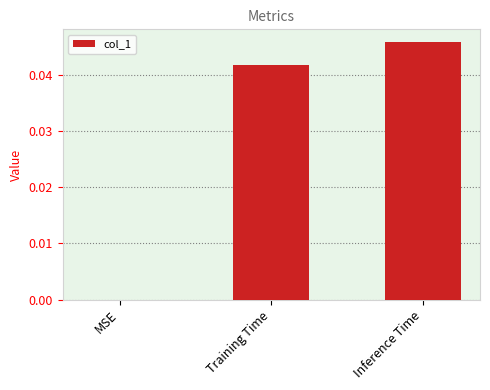

How many series are shown in this chart?

1